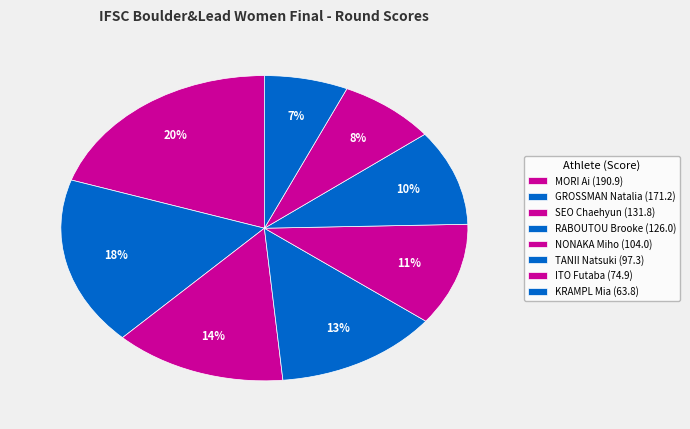

How many segments does this pie chart have?

8